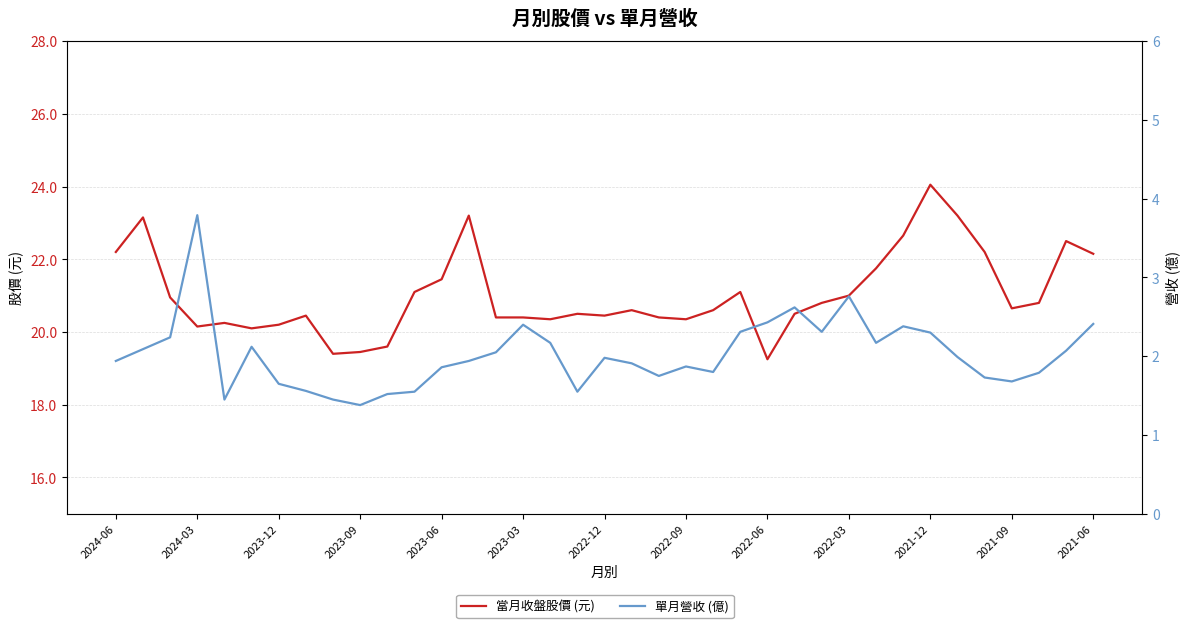

True or false: 單月營收 (億) has more than 0 points higher than both neighbors.

True